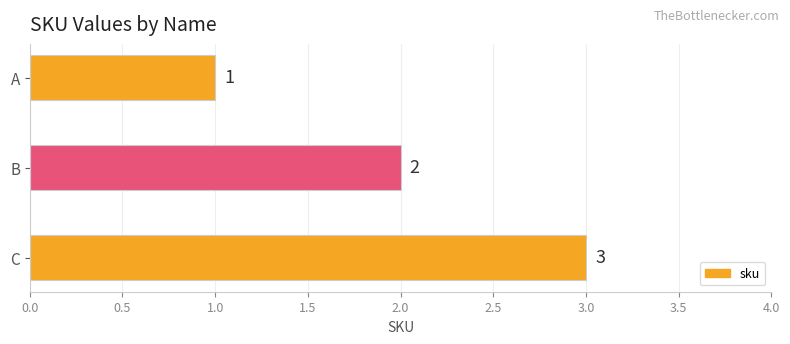

What is the difference between the maximum and minimum values?

2